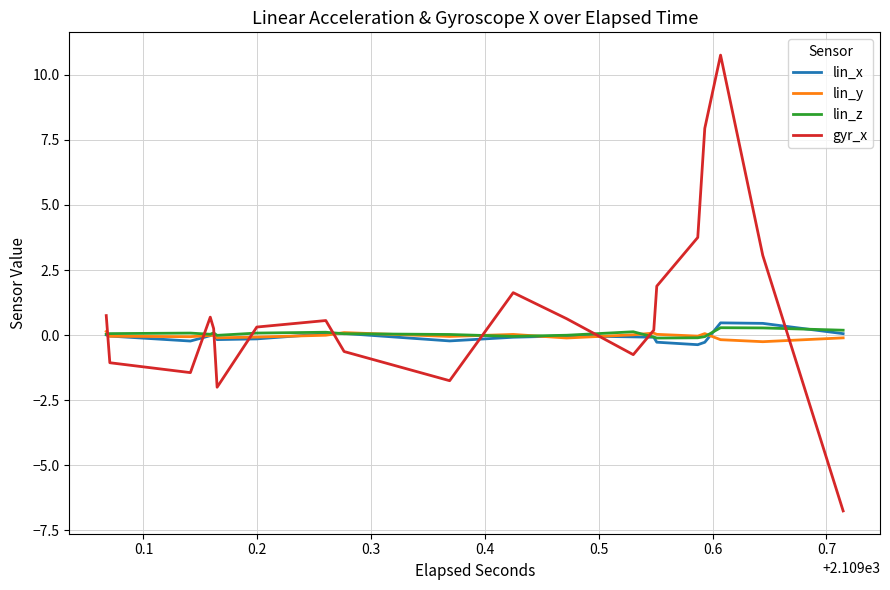

How many lines are shown in the chart?

4